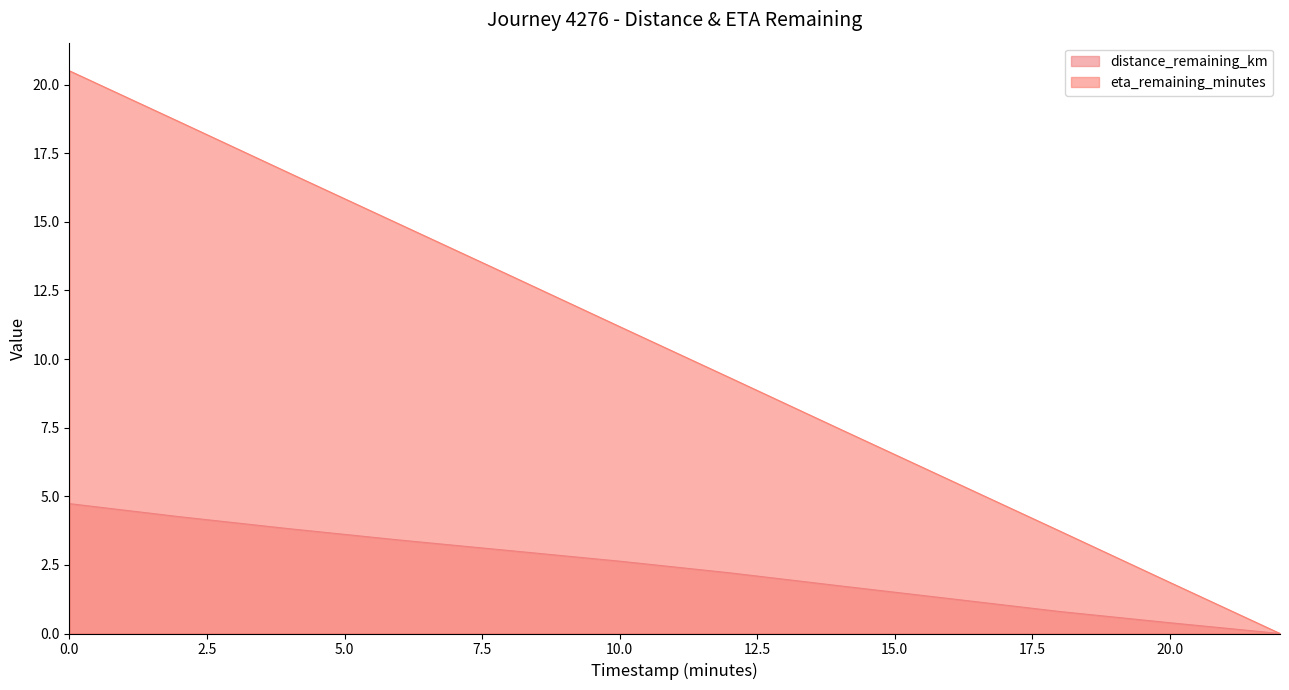

Between 4.0 and 2.0, which is larger?

2.0